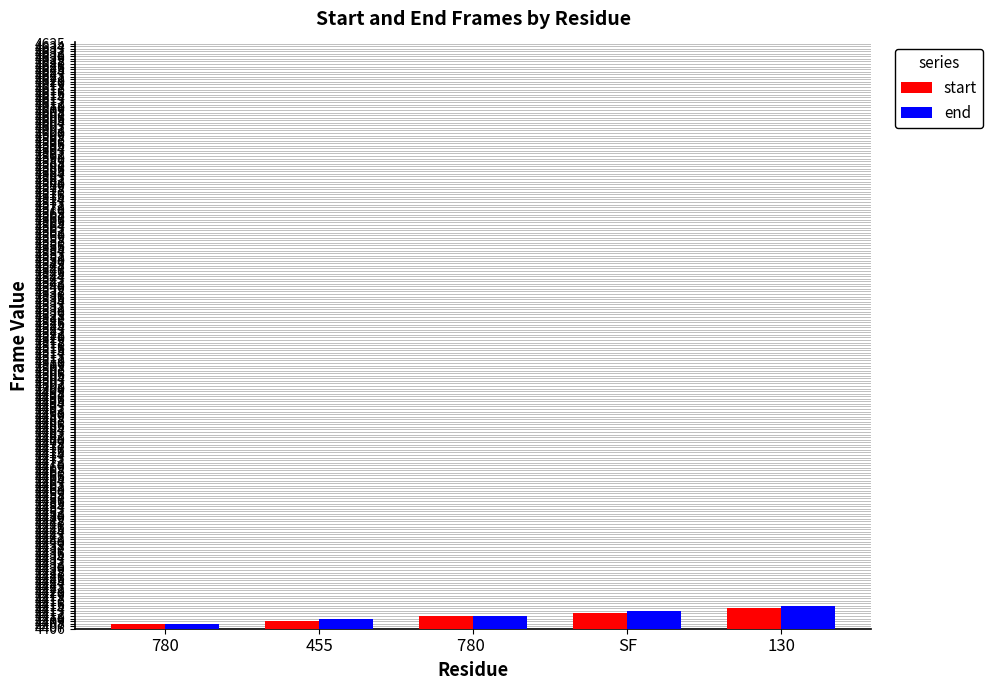

What is the label of the 5th bar from the right?

780